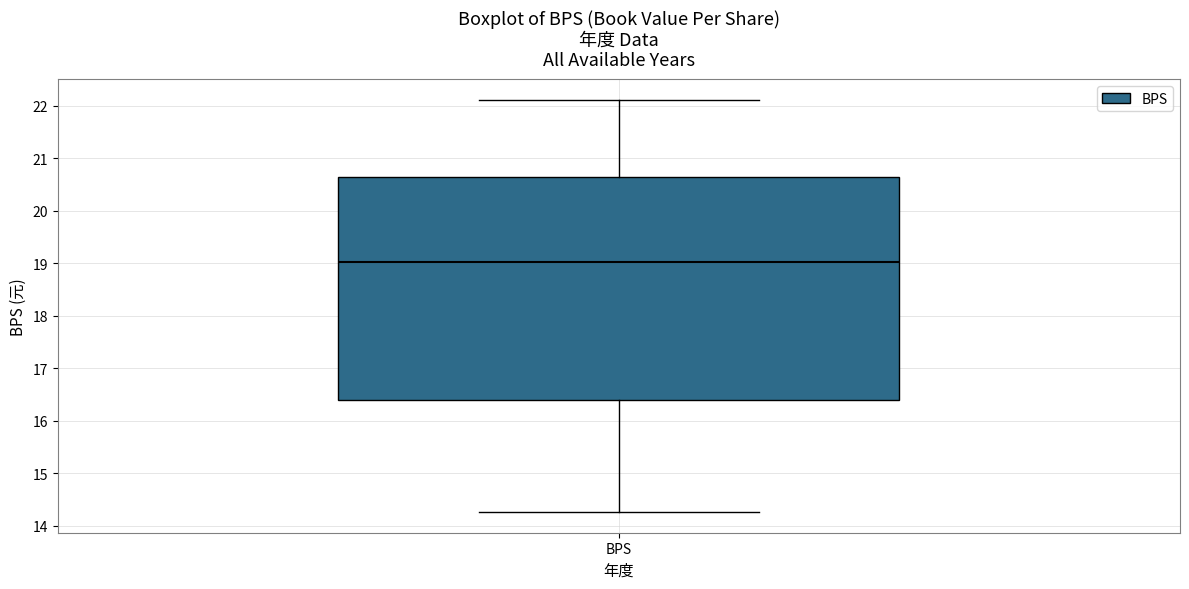

Read this box plot against the y-axis: the position of the median line, the range covered by the box, and the ends of both whiskers. The values are not printed on the chart, so give them approximately, as read against the axis.

median 19.0, box 16.4 to 20.6, whiskers 14.3 to 22.1